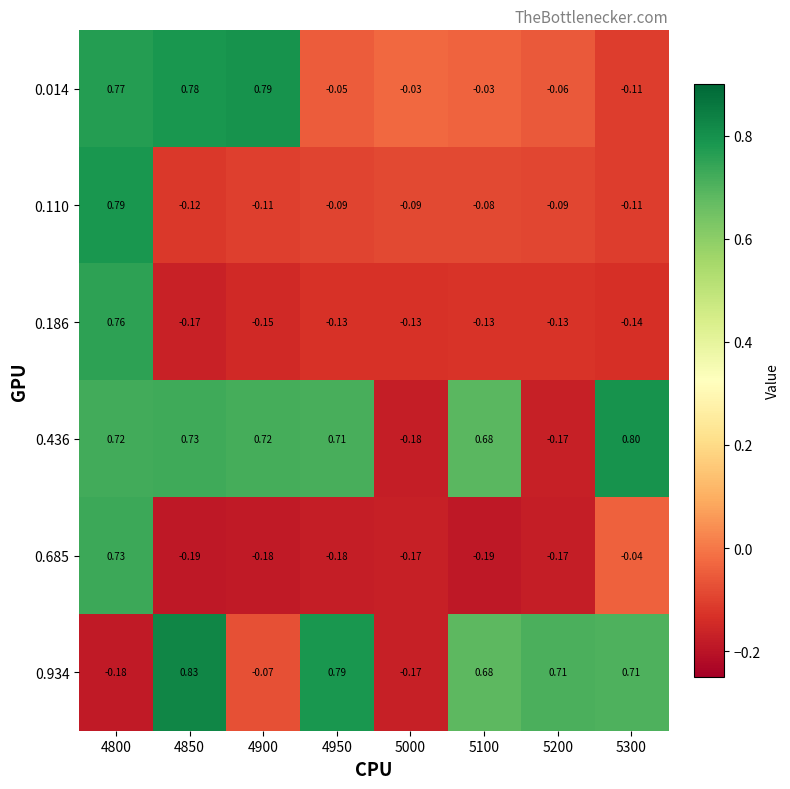

How many data points in 0.186 are above 0?

1